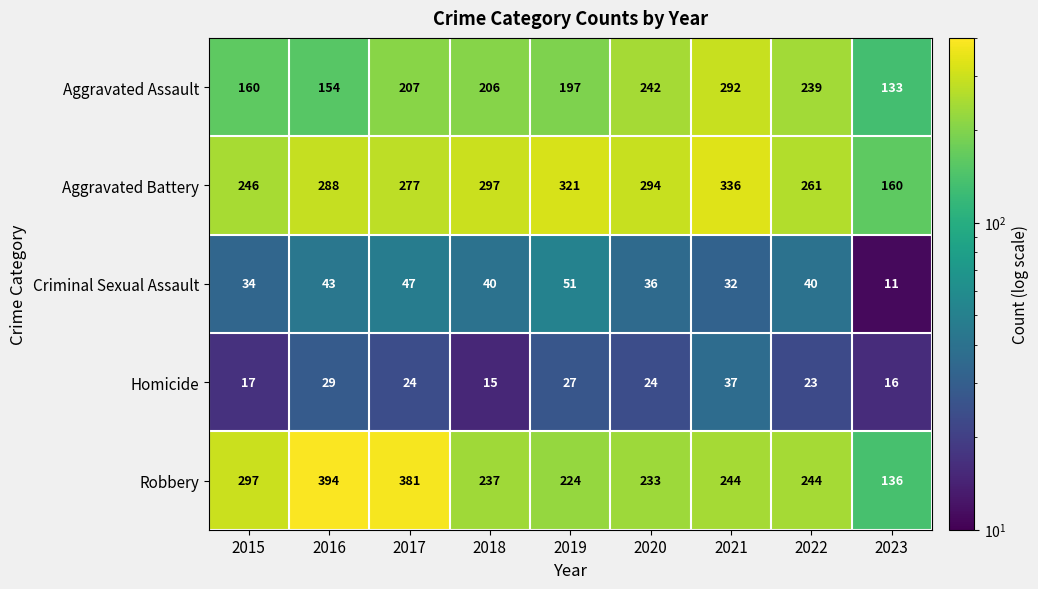

At how many categories does at least one series exceed 313?

4